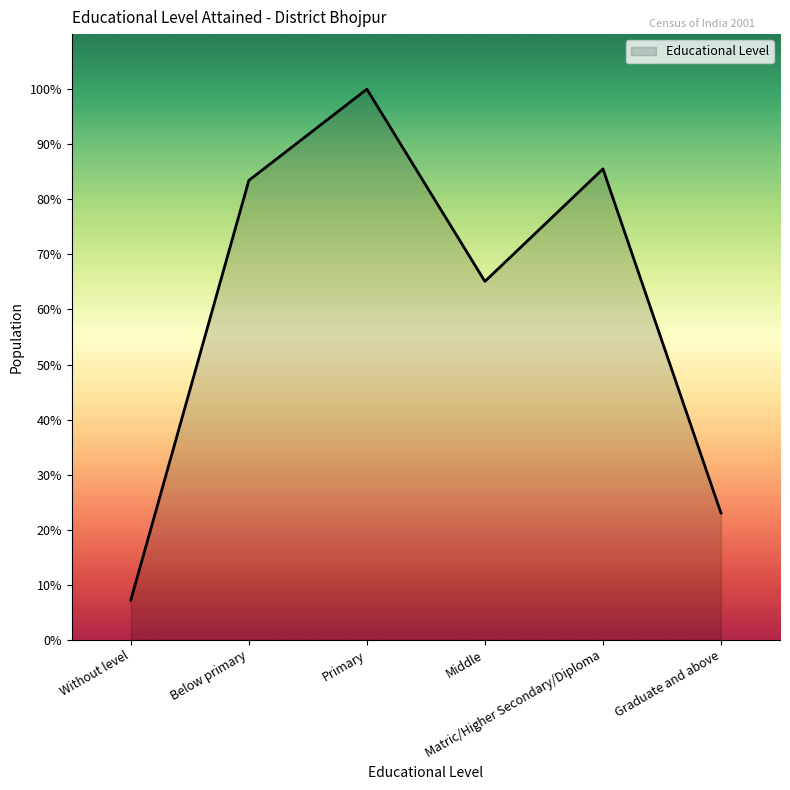

Between Primary and Without level, which is larger?

Primary